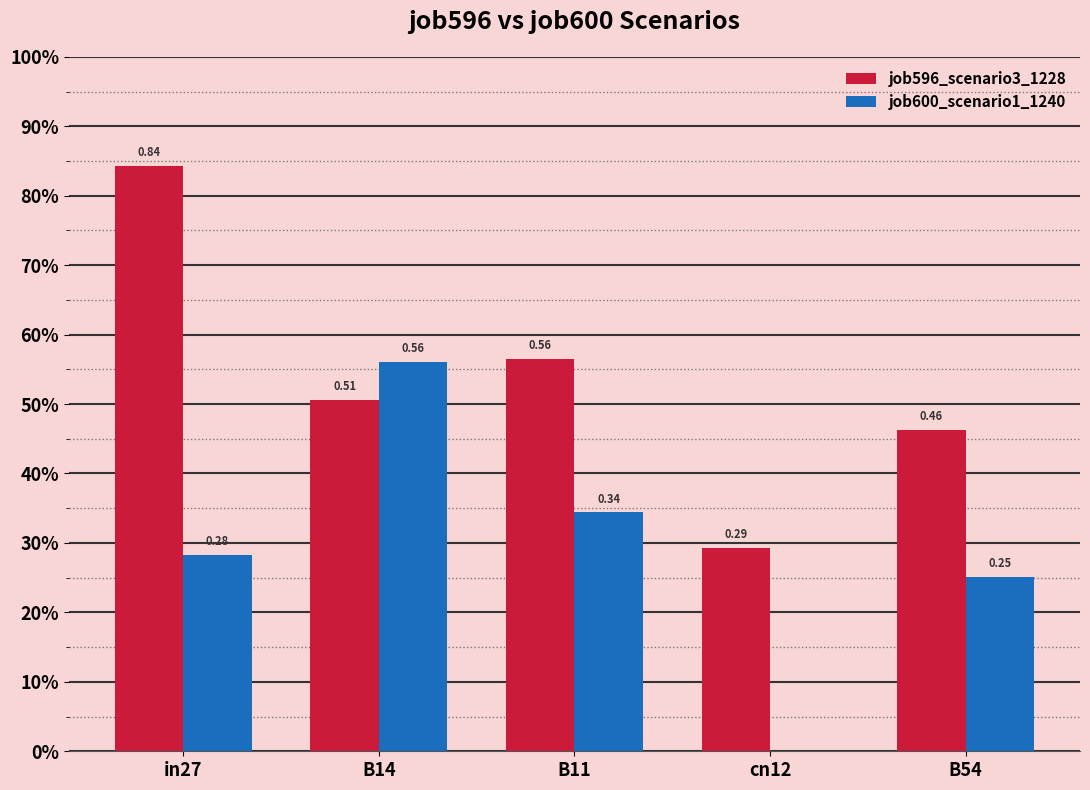

Is it true that job600_scenario1_1240 equals 0.3 at in27?

True